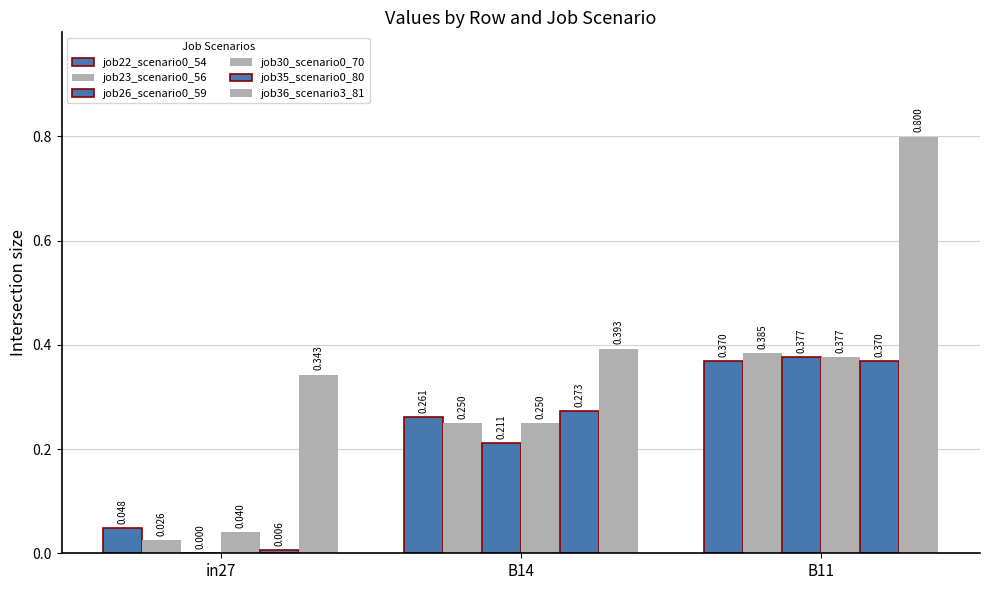

Is it true that job35_scenario0_80 equals 0.0 at in27?

False